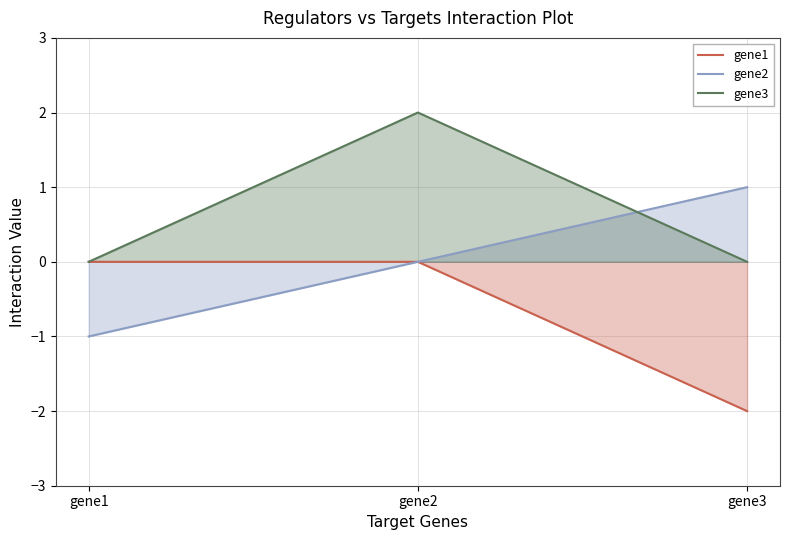

Rank the categories by gene3 value from lowest to highest.

gene1, gene3, gene2